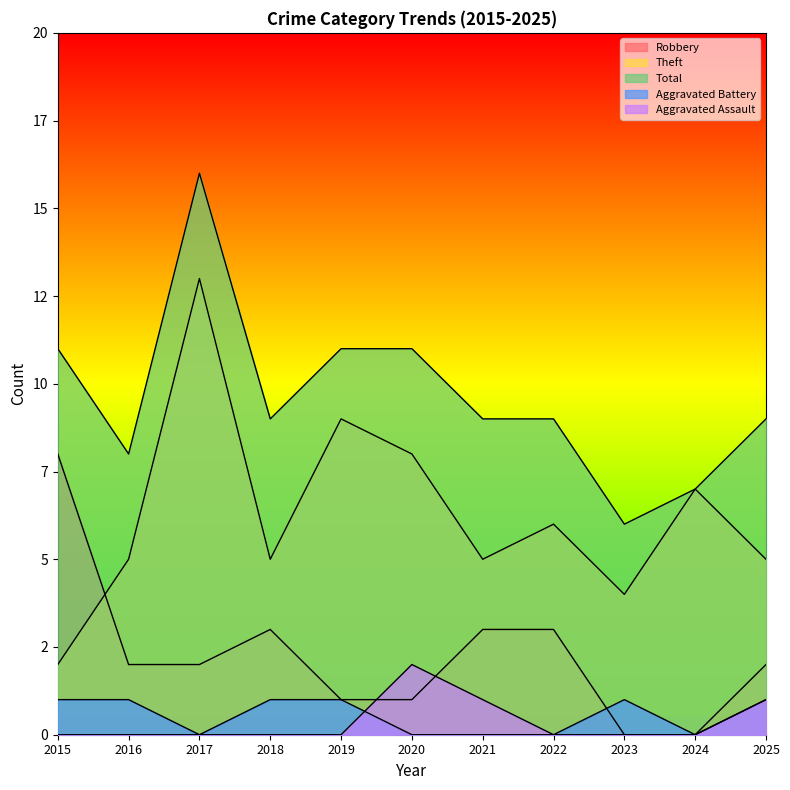

What is the sum of all Aggravated Assault values?

4